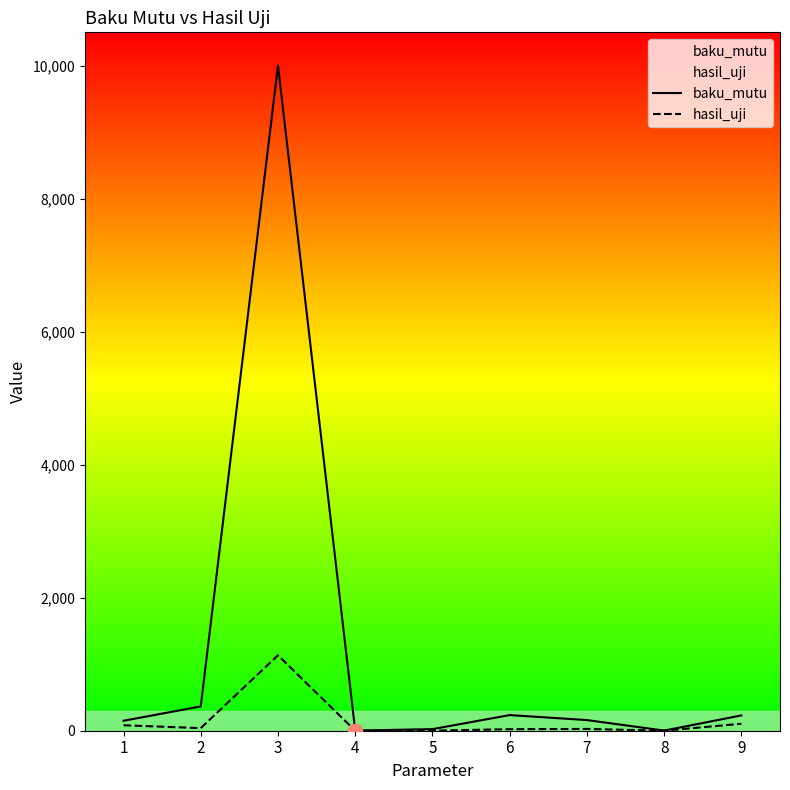

Where does the hasil_uji series first go above 27?

1